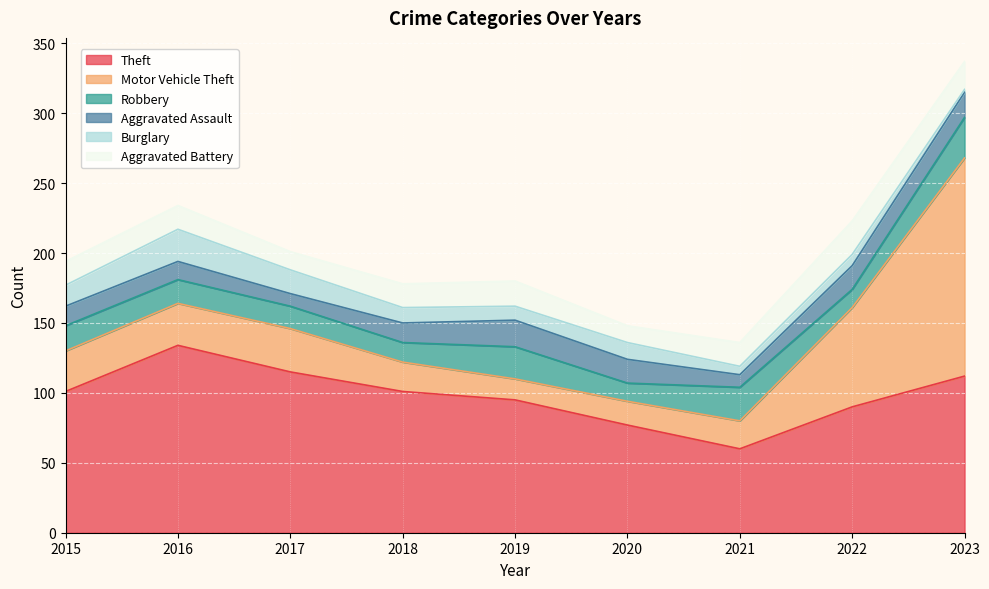

The Robbery series shows 29 at 2023. True or false?

True